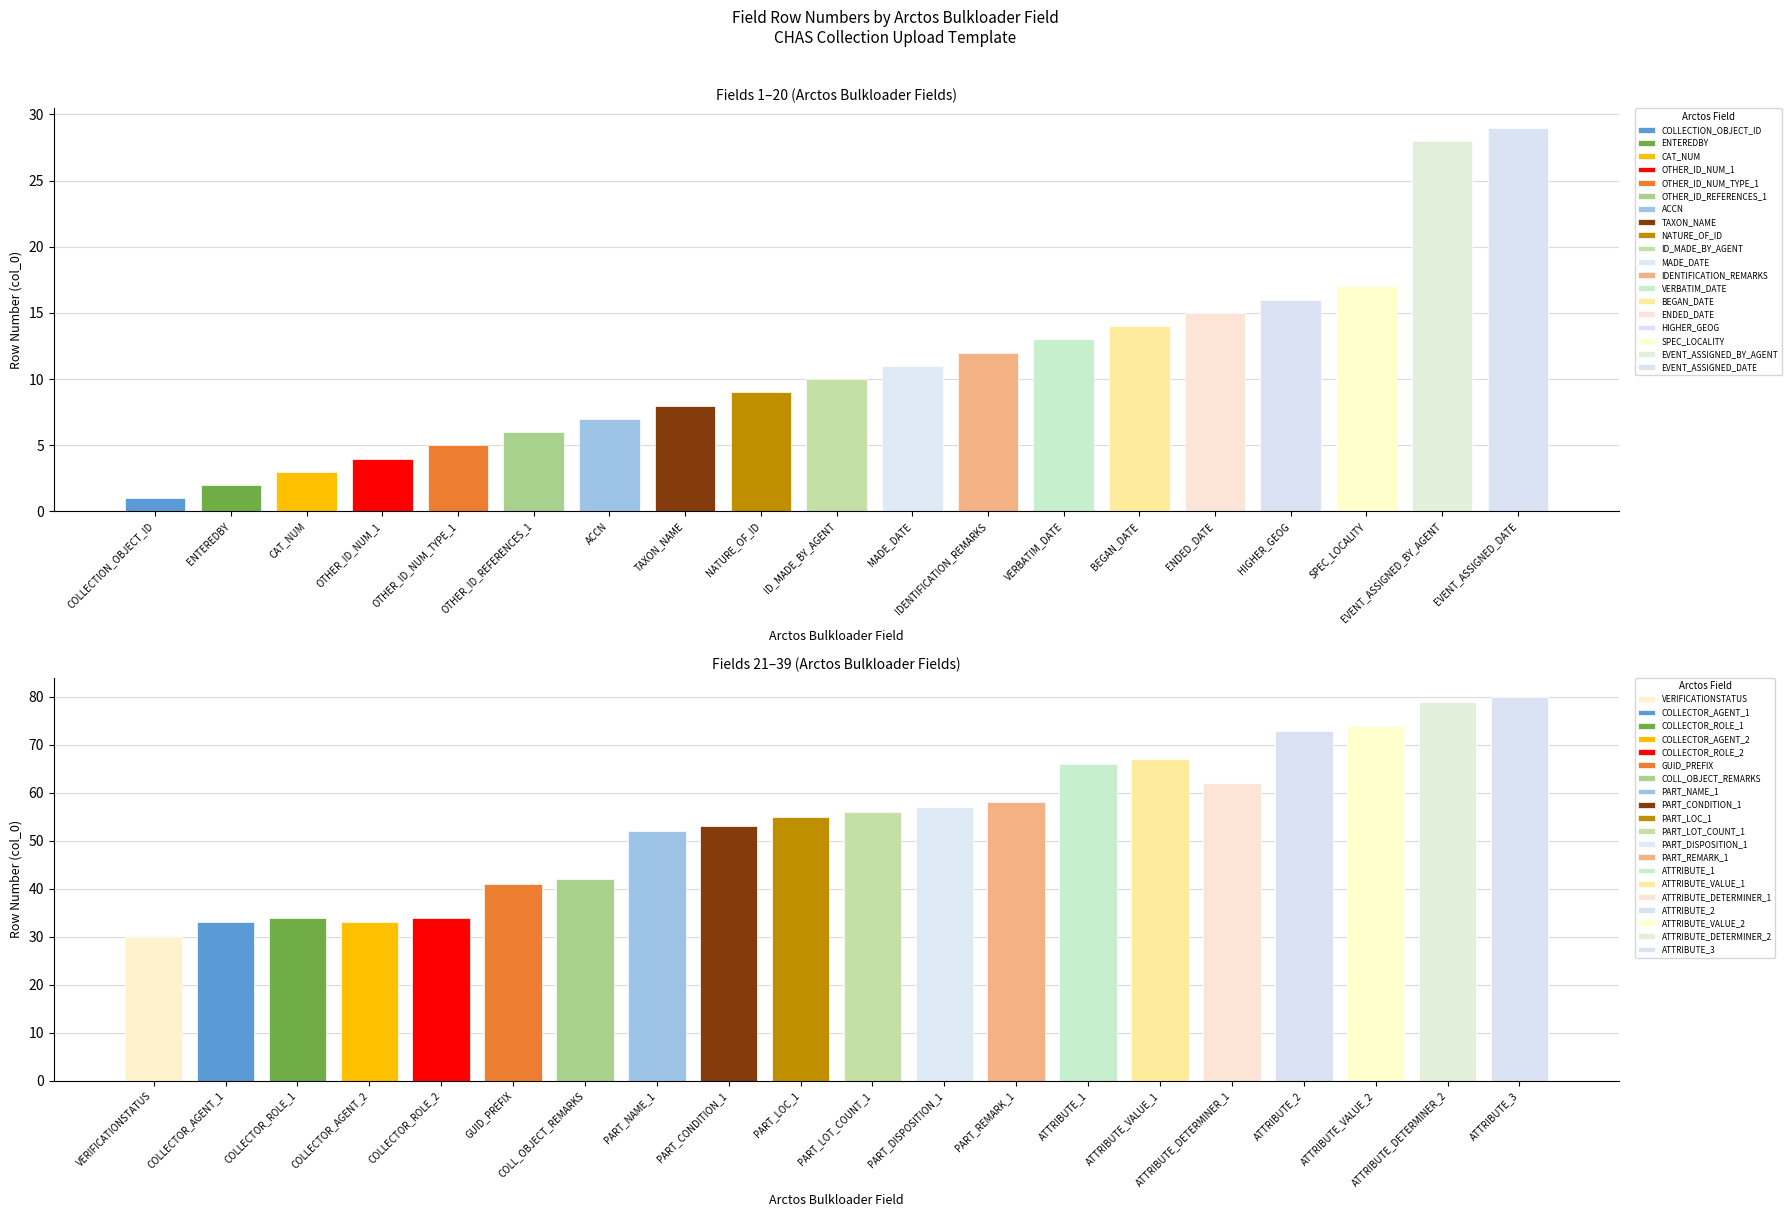

The value at COLLECTOR_AGENT_2 is 33. True or false?

True